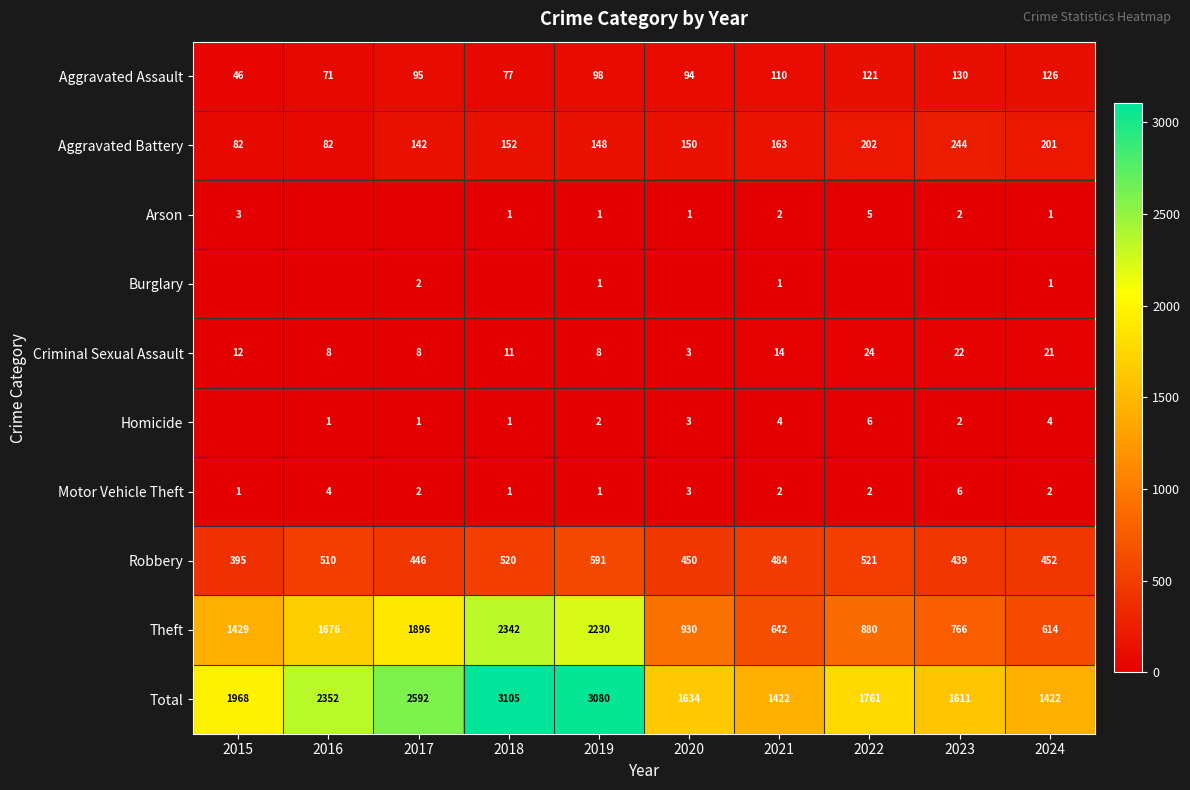

At which label does Motor Vehicle Theft reach its peak?

2023